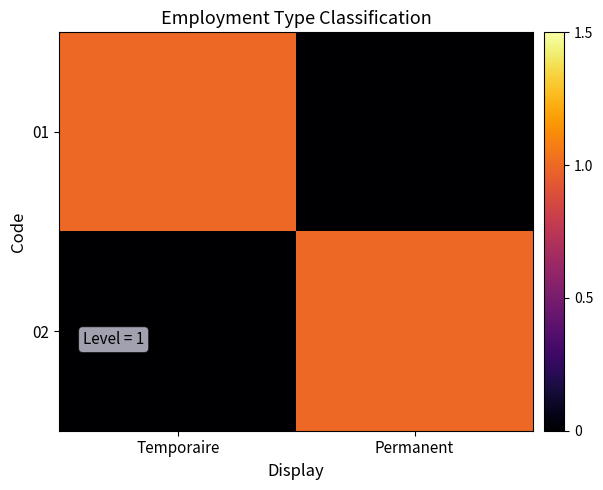

Which series changed the most between Temporaire and Permanent?

01